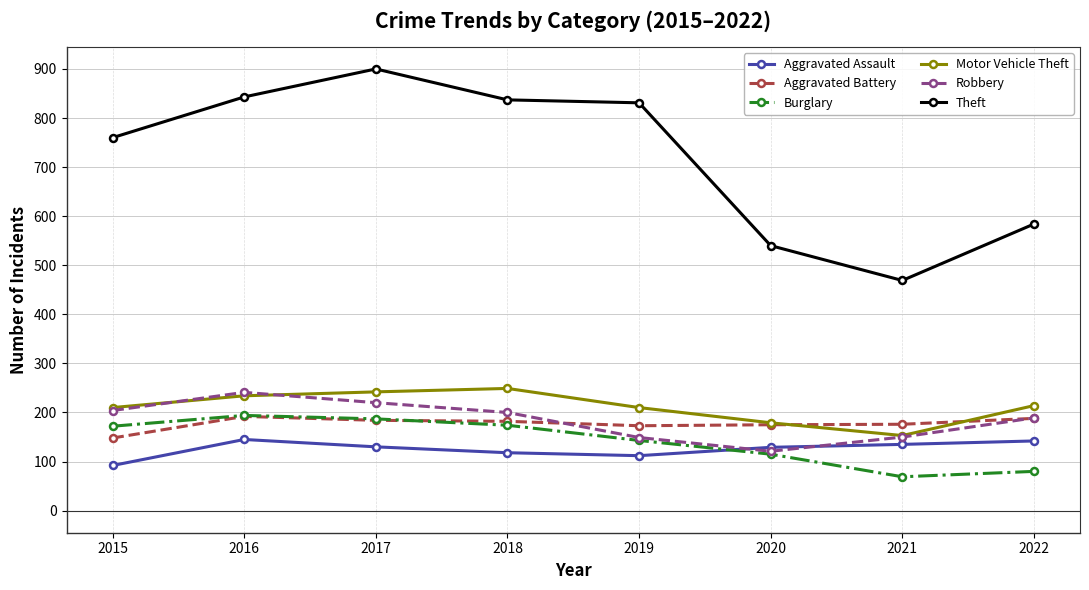

What is the maximum value shown in the chart?

900